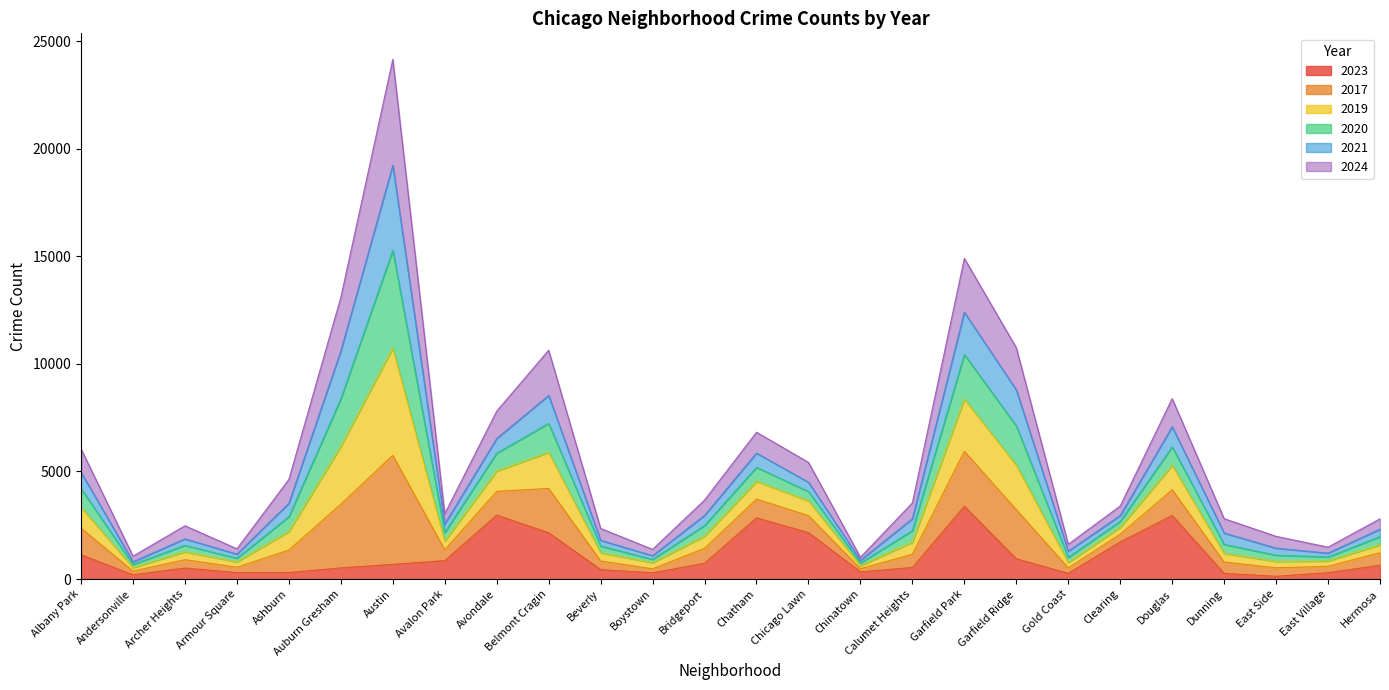

The value of 2017 at Gold Coast is 2128. True or false?

False